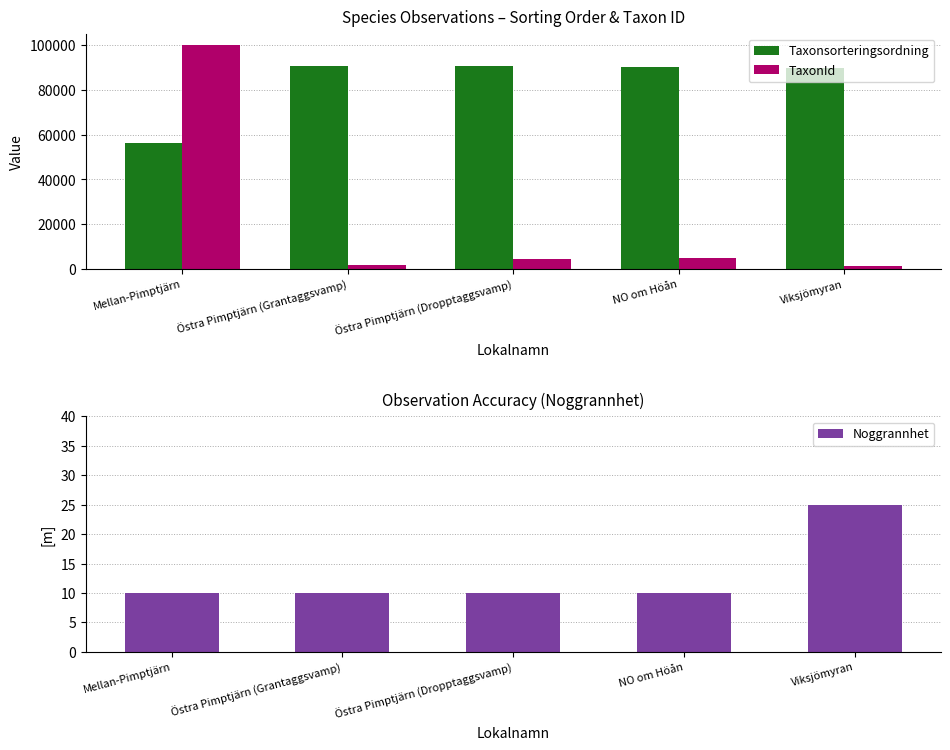

Reading right to left, what are all the values shown in this chart?

Taxonsorteringsordning: 89852	90287	90653	90638	56395
TaxonId: 1213	4745	4364	1968	100109
Noggrannhet: 25	10	10	10	10